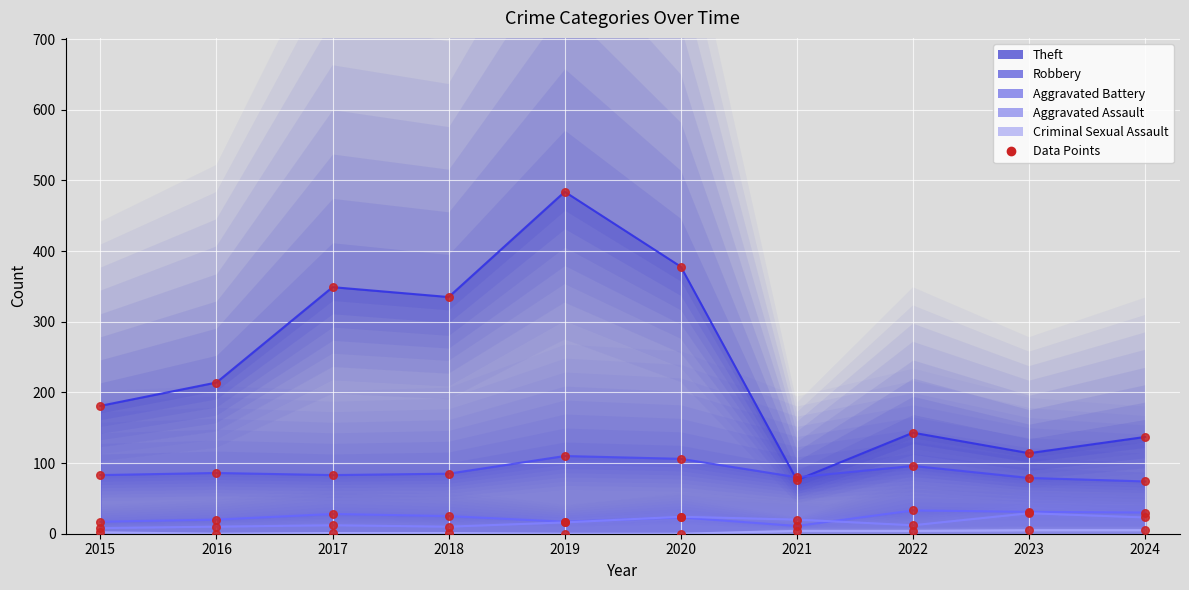

Which has a higher value, 2017 or 2023?

2017